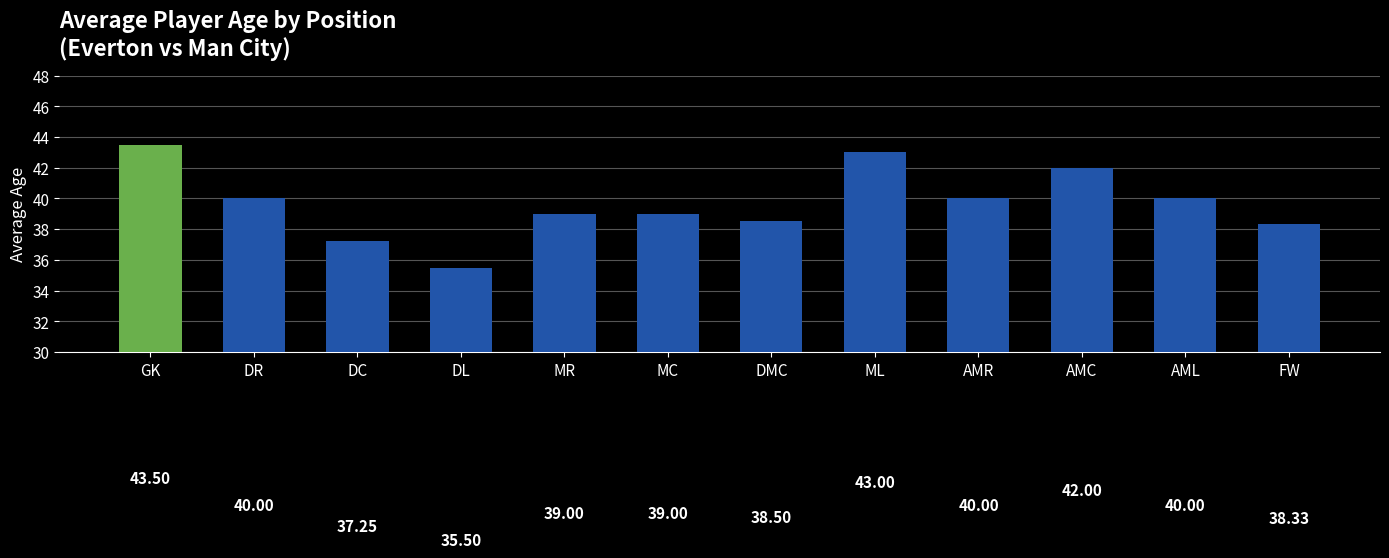

How many data points are less than 40?

6